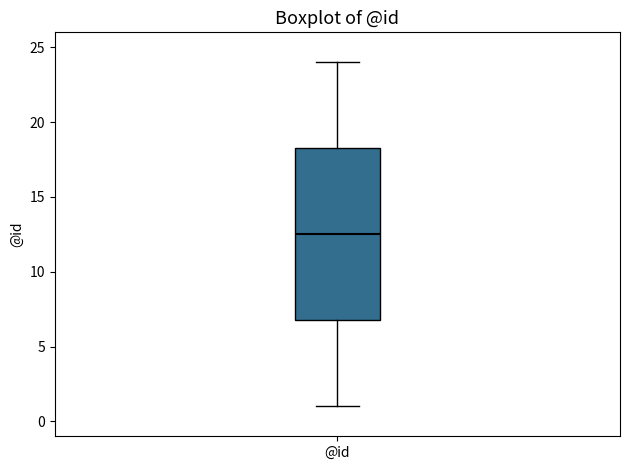

Transcribe this box plot: give where the median line is, the range the box spans, and where the two whiskers end, as read against the y-axis. The values are not printed on the chart, so give them approximately, as read against the axis.

median 12.5, box 7.0 to 18.5, whiskers 1.0 to 24.0